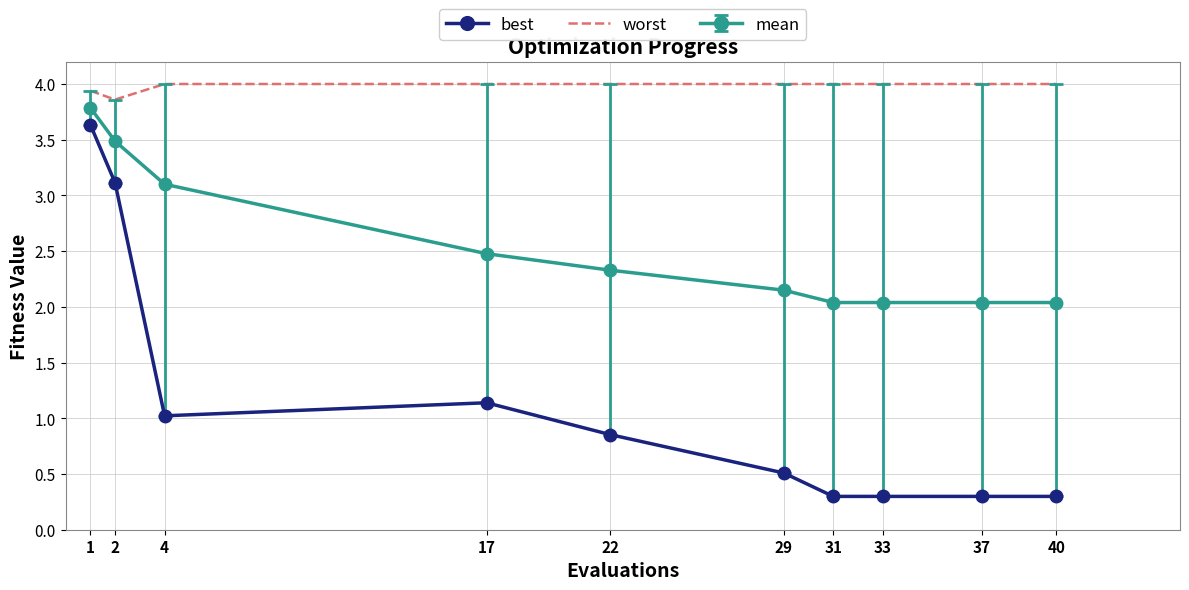

The value of worst at 29 is 1.4. True or false?

False